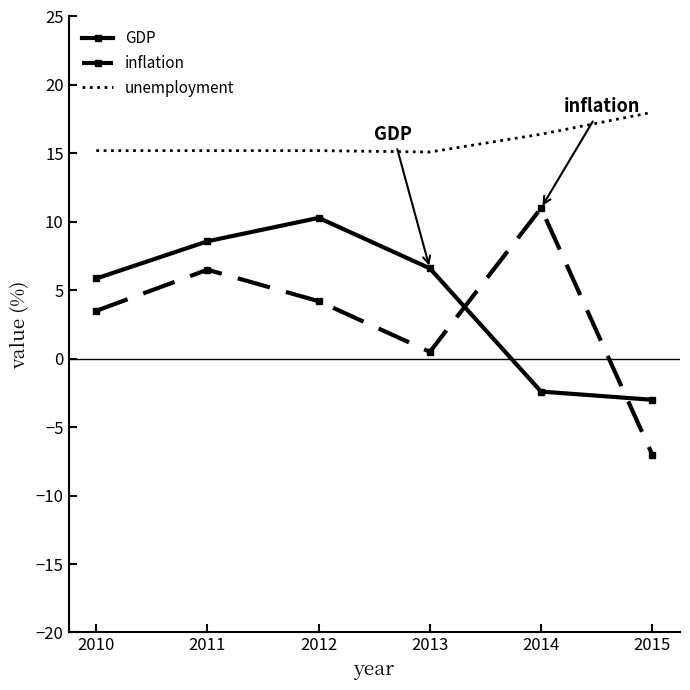

True or false: GDP and unemployment cross at least once.

False